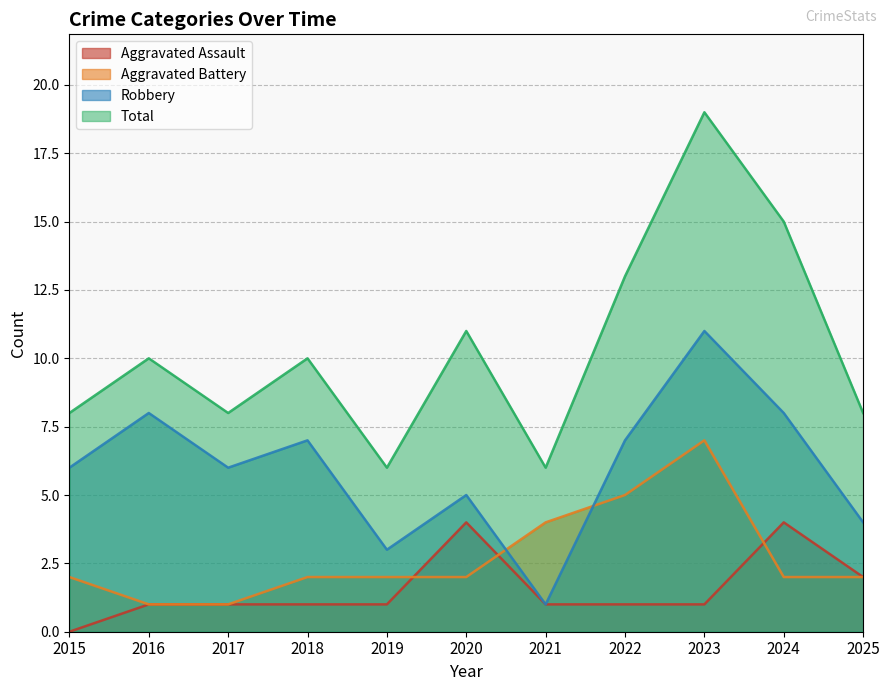

Which has a higher value, 2020 or 2021?

2020